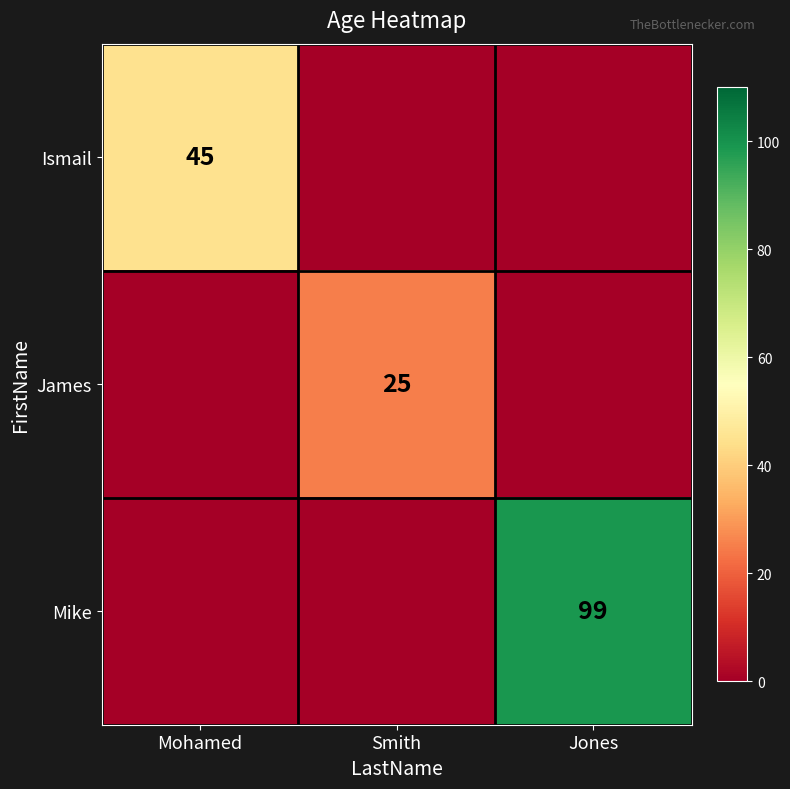

What is the total value across all series at Jones?

99